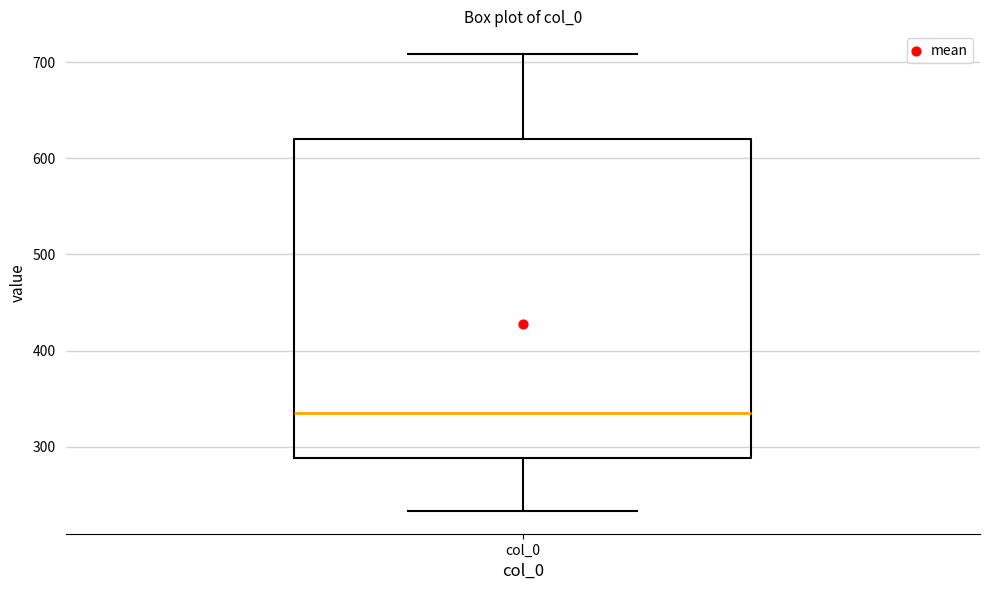

Where does the upper whisker of the box for col_0 end on the y-axis? The values are not printed on the chart, so give them approximately, as read against the axis.

710